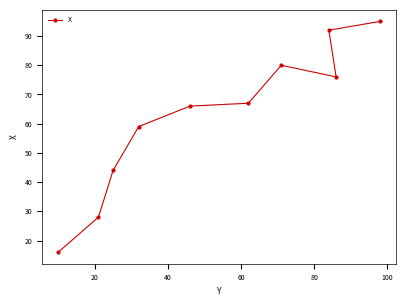

Reading left to right, list all the values displayed in this chart.

16	28	44	59	66	67	80	76	92	95